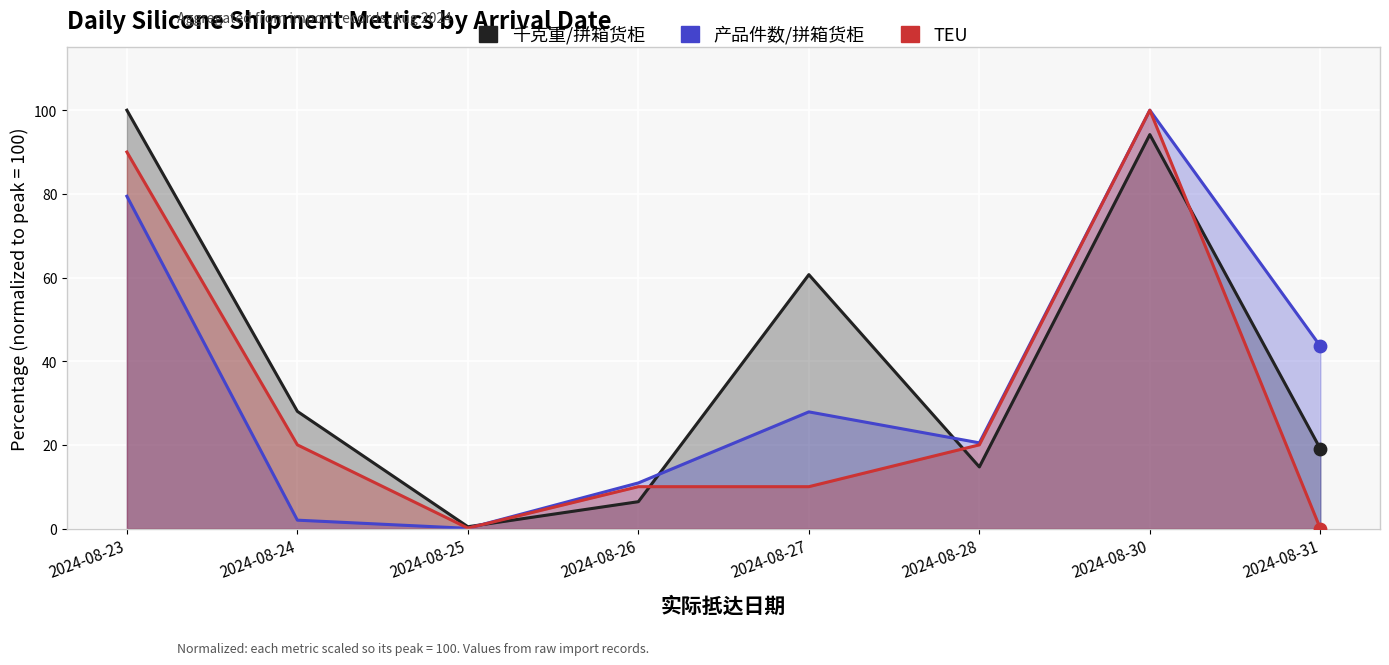

Which series has the widest spread of Y values?

TEU